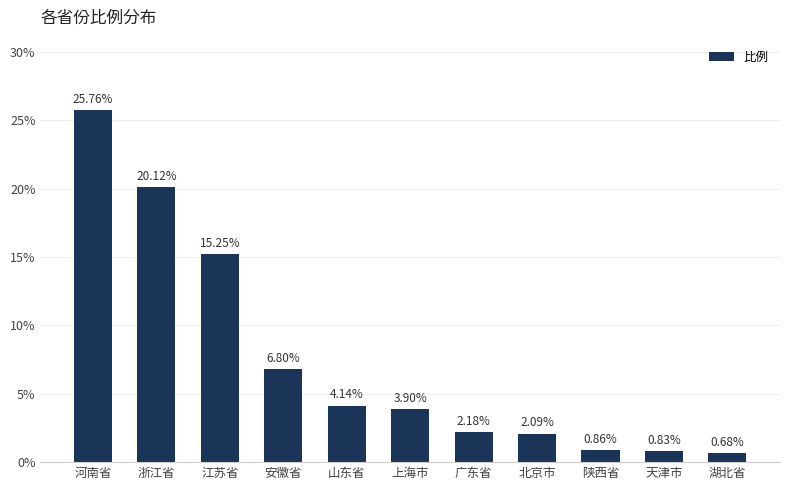

Rank the categories by value from lowest to highest.

湖北省, 天津市, 陕西省, 北京市, 广东省, 上海市, 山东省, 安徽省, 江苏省, 浙江省, 河南省